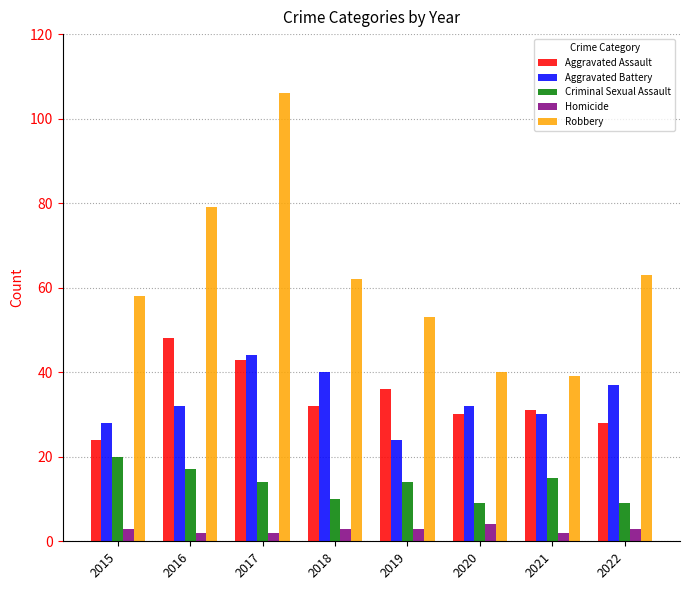

Reading right to left, list all the values displayed in this chart.

Aggravated Assault: 2022=28	2021=31	2020=30	2019=36	2018=32	2017=43	2016=48	2015=24
Aggravated Battery: 2022=37	2021=30	2020=32	2019=24	2018=40	2017=44	2016=32	2015=28
Criminal Sexual Assault: 2022=9	2021=15	2020=9	2019=14	2018=10	2017=14	2016=17	2015=20
Homicide: 2022=3	2021=2	2020=4	2019=3	2018=3	2017=2	2016=2	2015=3
Robbery: 2022=63	2021=39	2020=40	2019=53	2018=62	2017=106	2016=79	2015=58